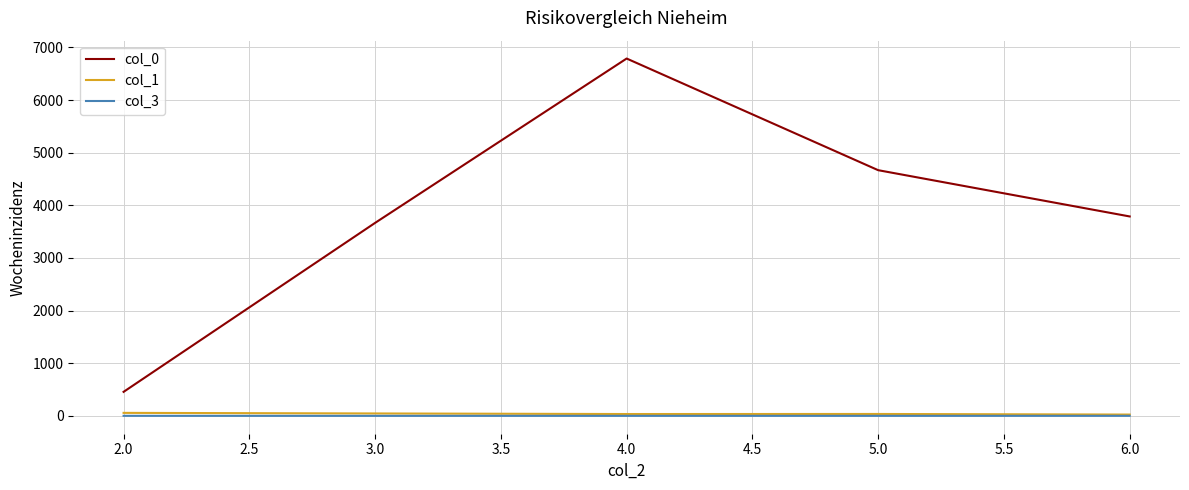

Which series has the largest total across all categories?

col_0